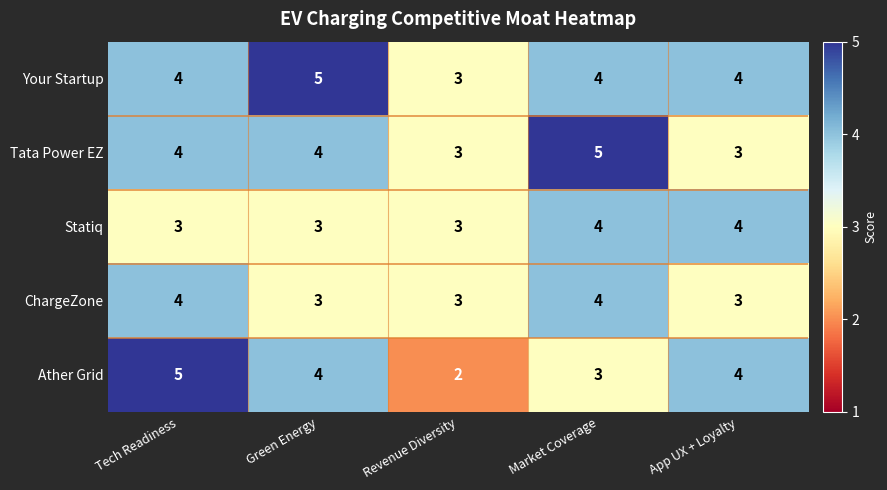

Reading left to right, what are all the values shown in this chart?

Your Startup: 4	5	3	4	4
Tata Power EZ: 4	4	3	5	3
Statiq: 3	3	3	4	4
ChargeZone: 4	3	3	4	3
Ather Grid: 5	4	2	3	4